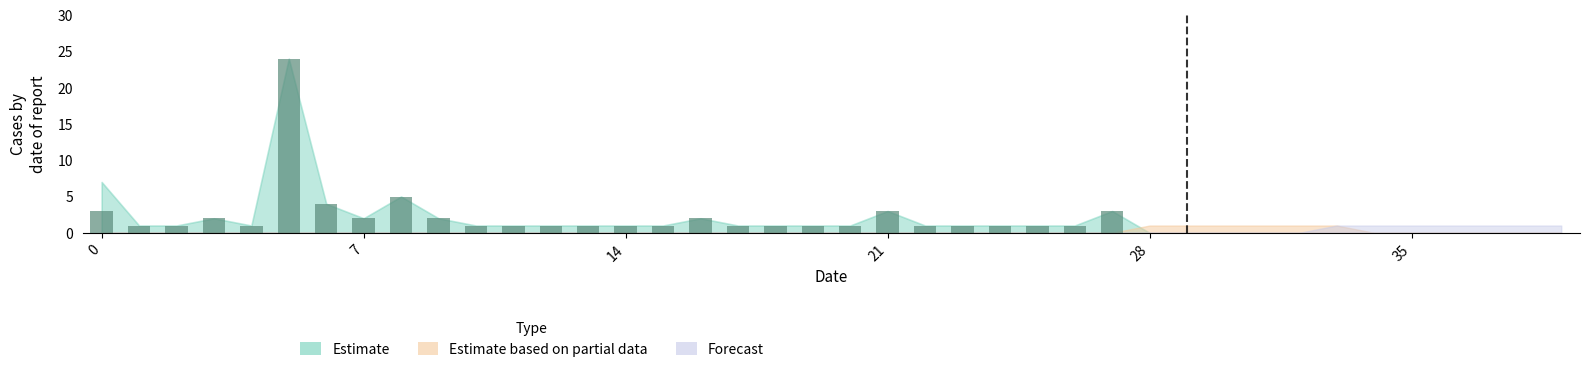

What is the difference between the second highest and second lowest values?

4